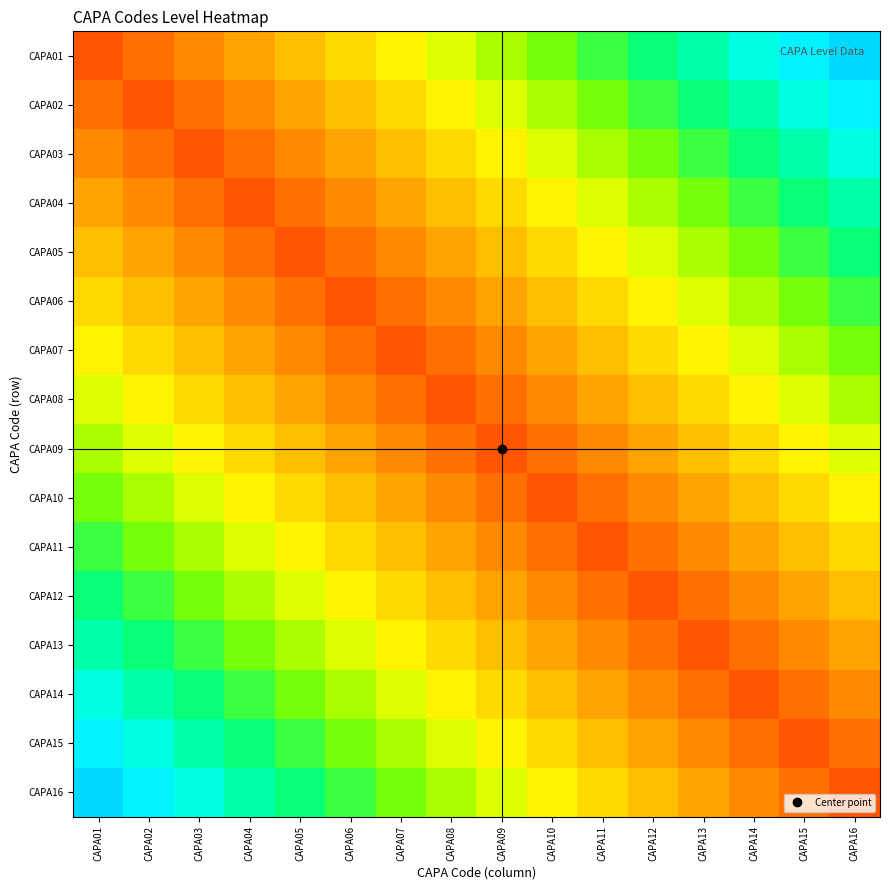

Which label corresponds to the largest value in the chart?

CAPA16